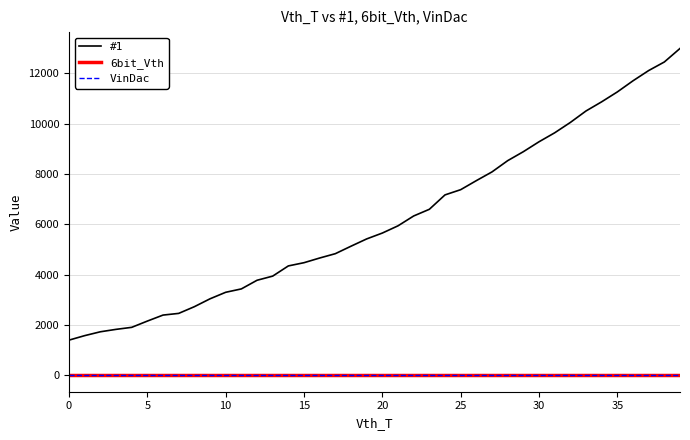

Does the chart display data point markers on the line(s)?

No